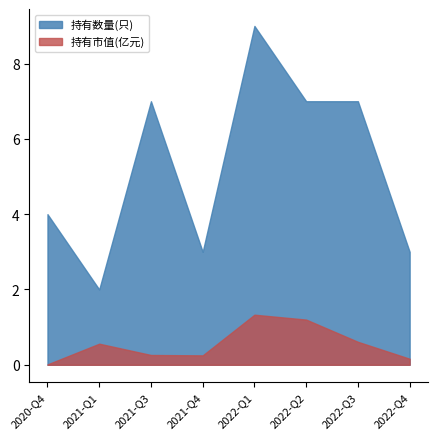

At which category is the sum across all series the highest?

2022-Q1